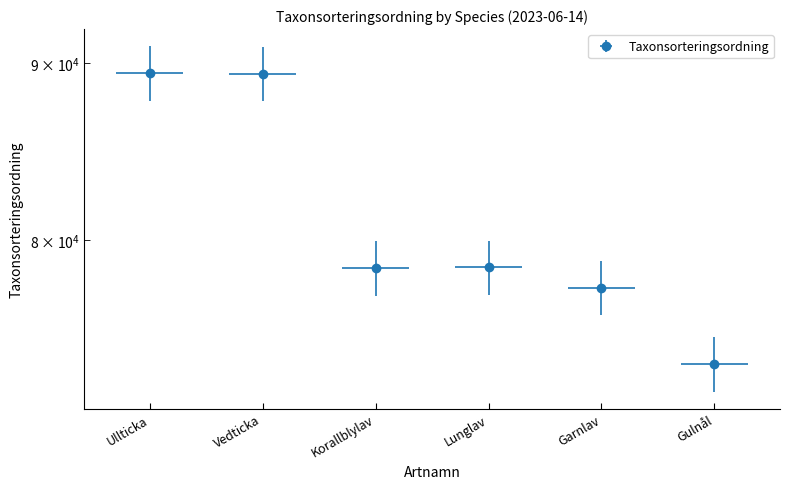

What is the maximum value shown in the chart?

89392